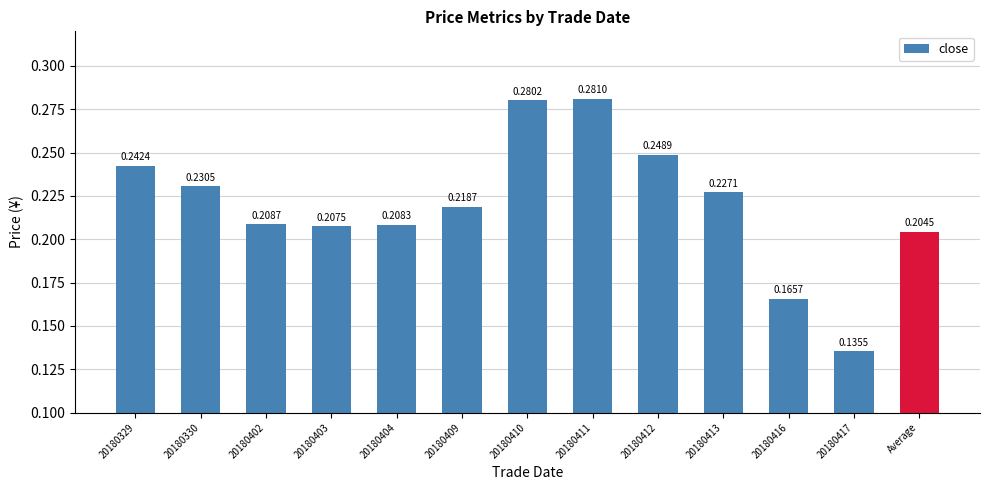

At which category does the chart reach its minimum across all series?

20180417